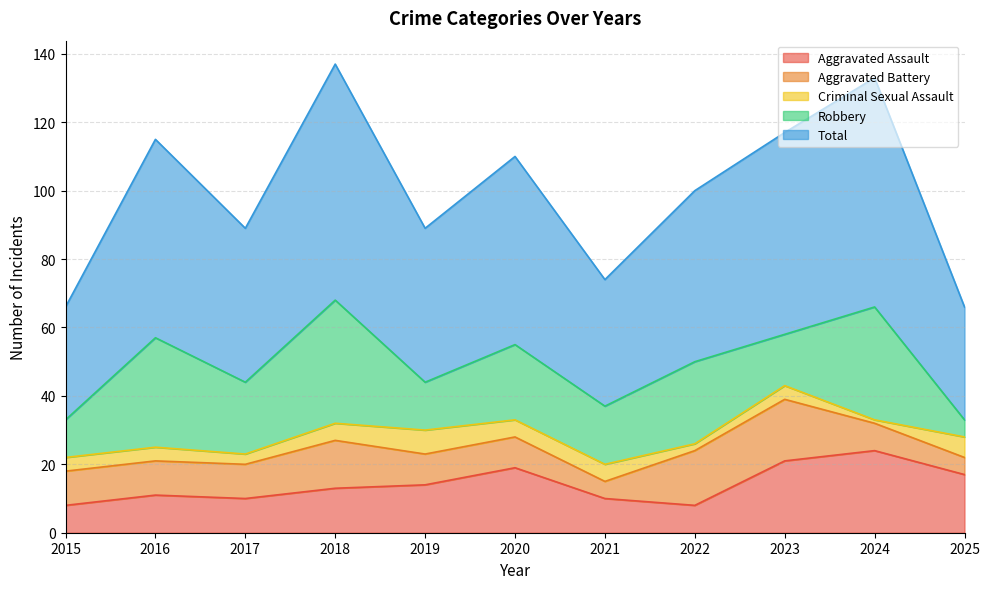

At which category does Aggravated Assault reach its first local peak?

2016